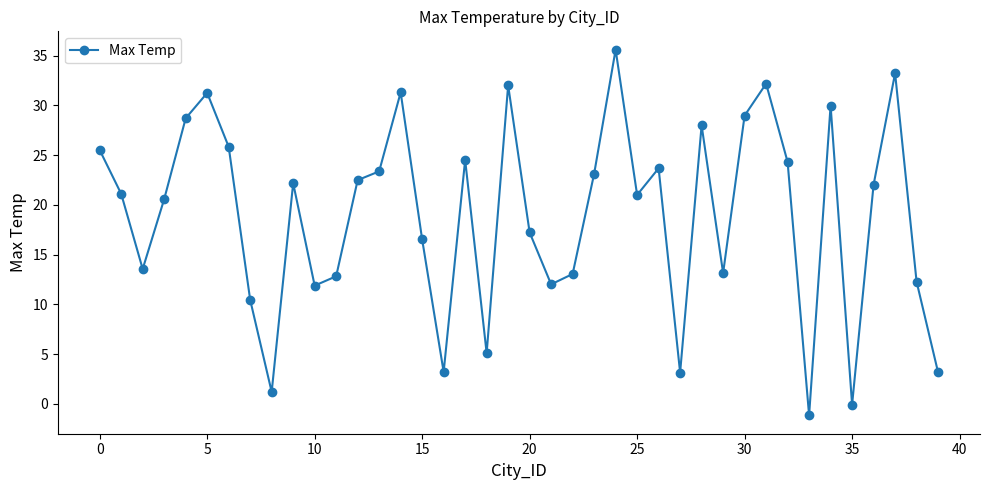

What is the maximum value shown in the chart?

35.6